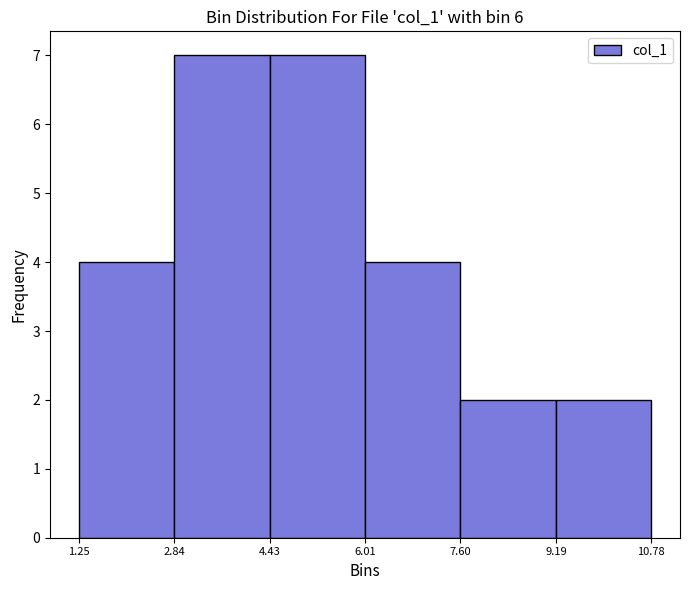

How tall is the bar that spans 1.25 to 2.84 on the x-axis? The values are not printed on the chart, so give them approximately, as read against the axis.

4